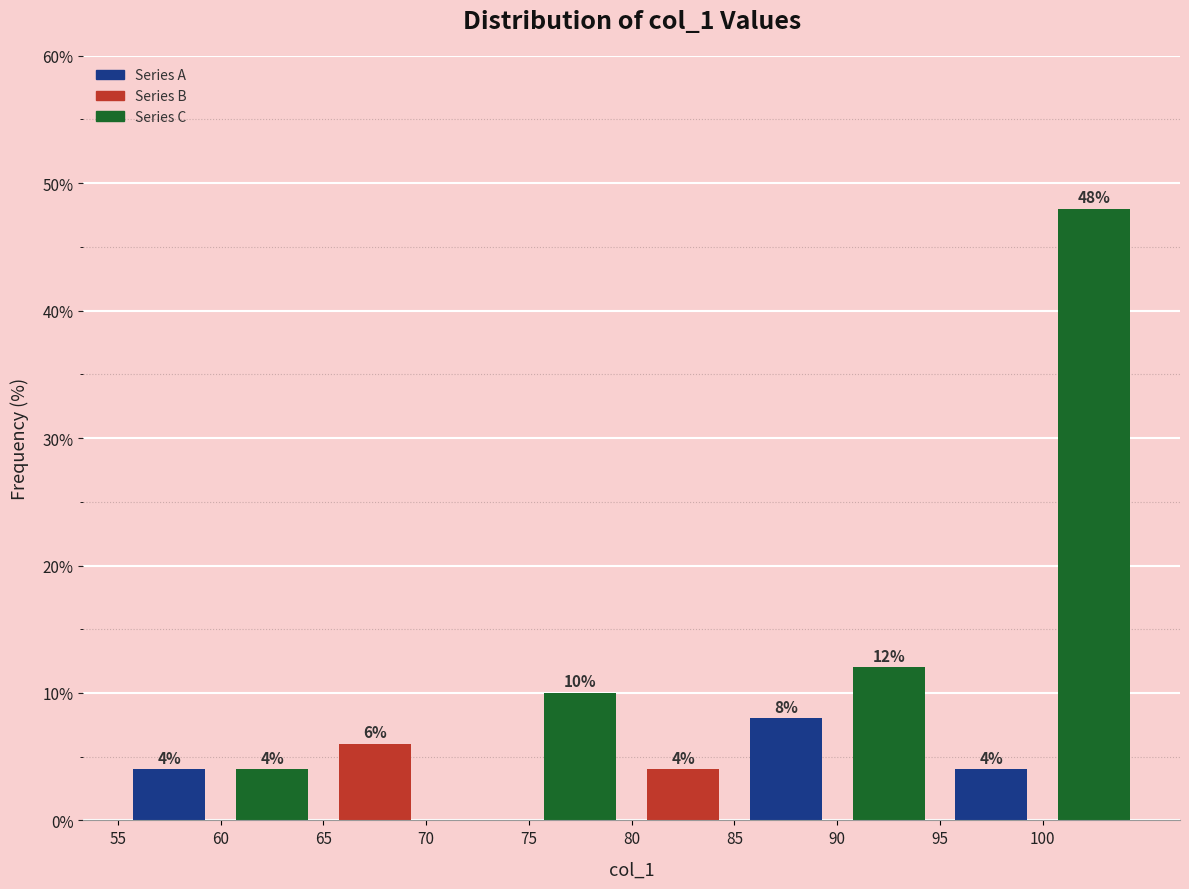

Which range on the x-axis has the tallest bar?

100 to 105